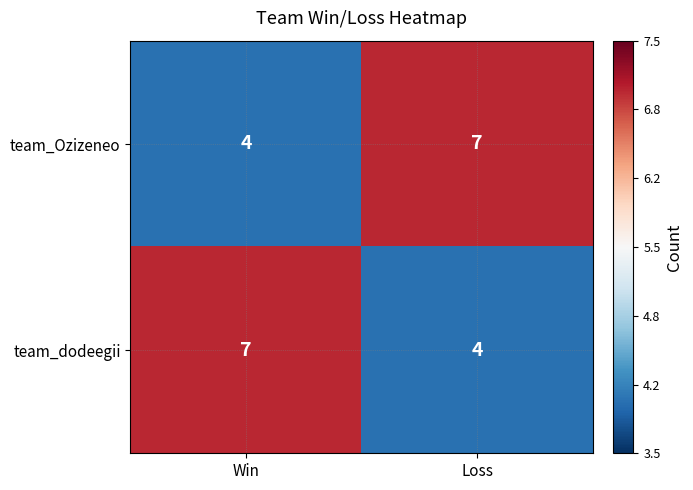

What is the sum of the team_dodeegii values at Loss and Win?

11